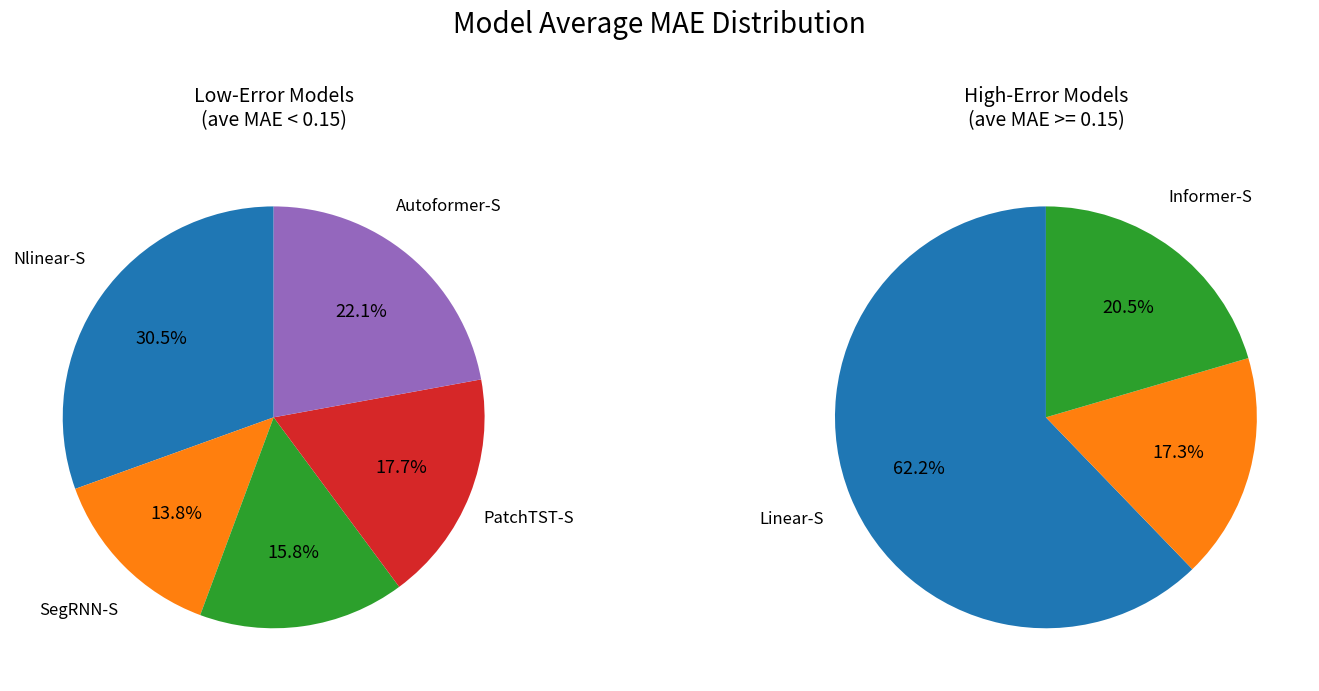

How much of the chart is everything except 3?

90.6%